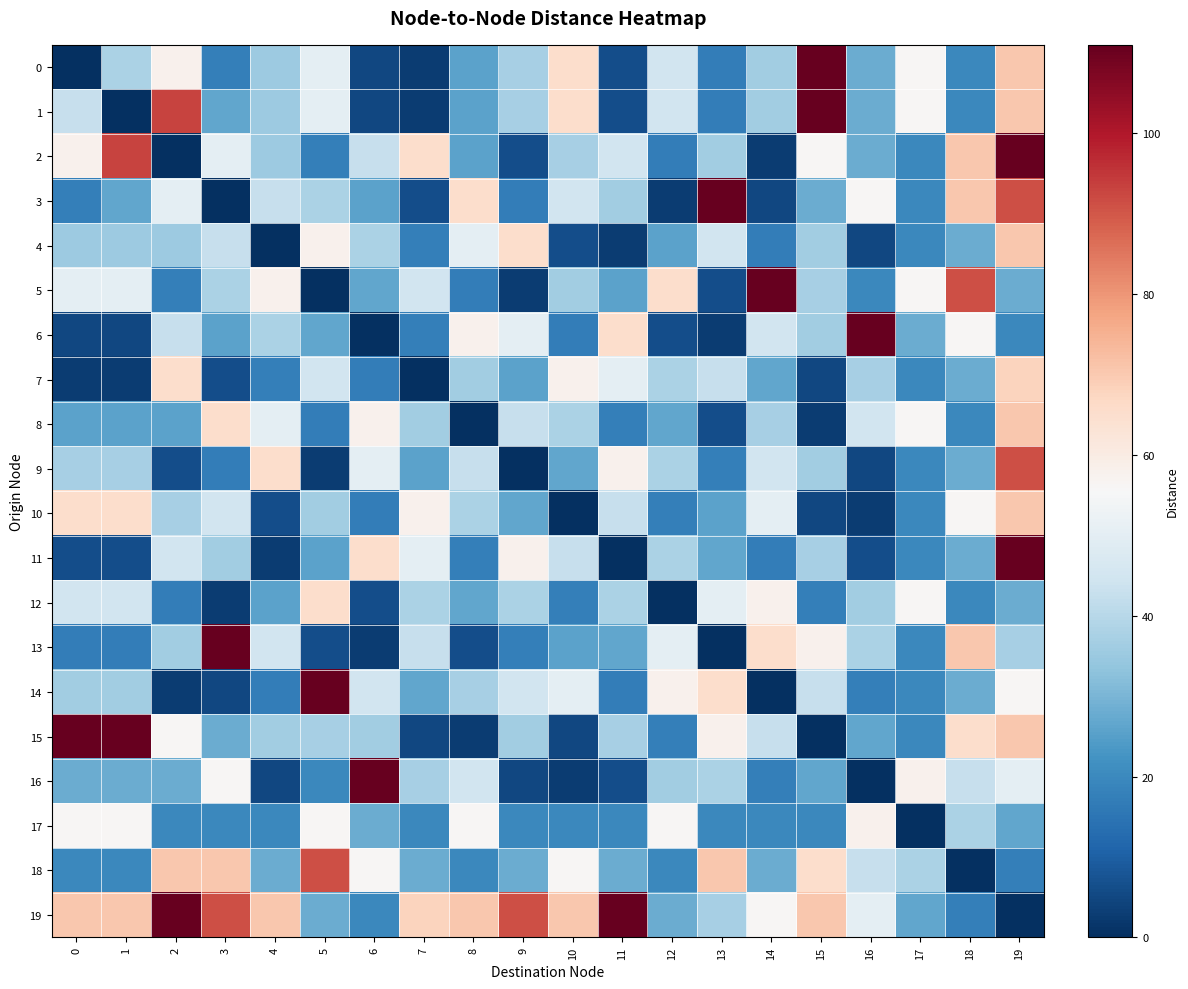

Between 0 and 12, which is larger?

12